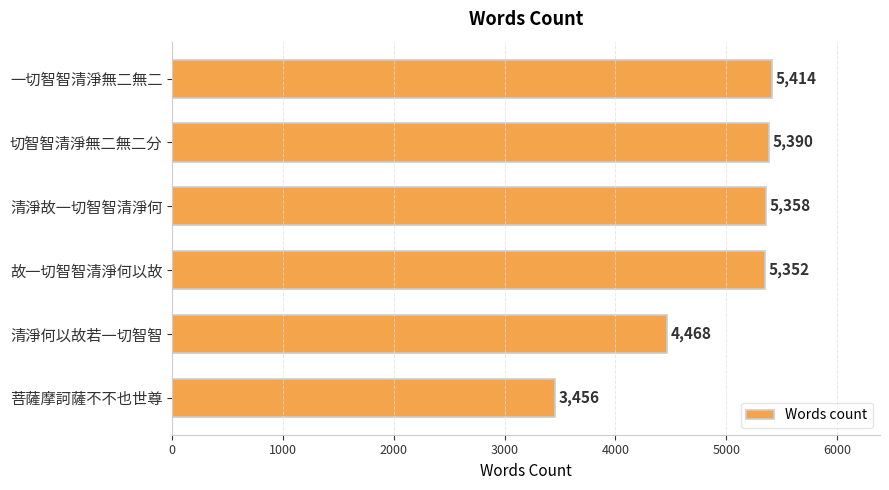

The value at 清淨故一切智智清淨何 is 5358. True or false?

True